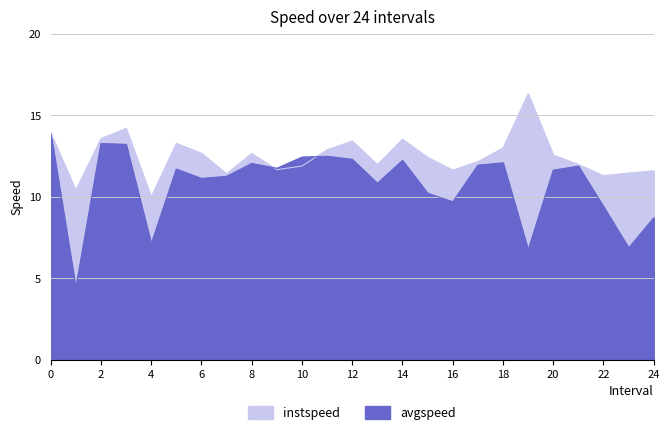

How many series are shown in this chart?

2